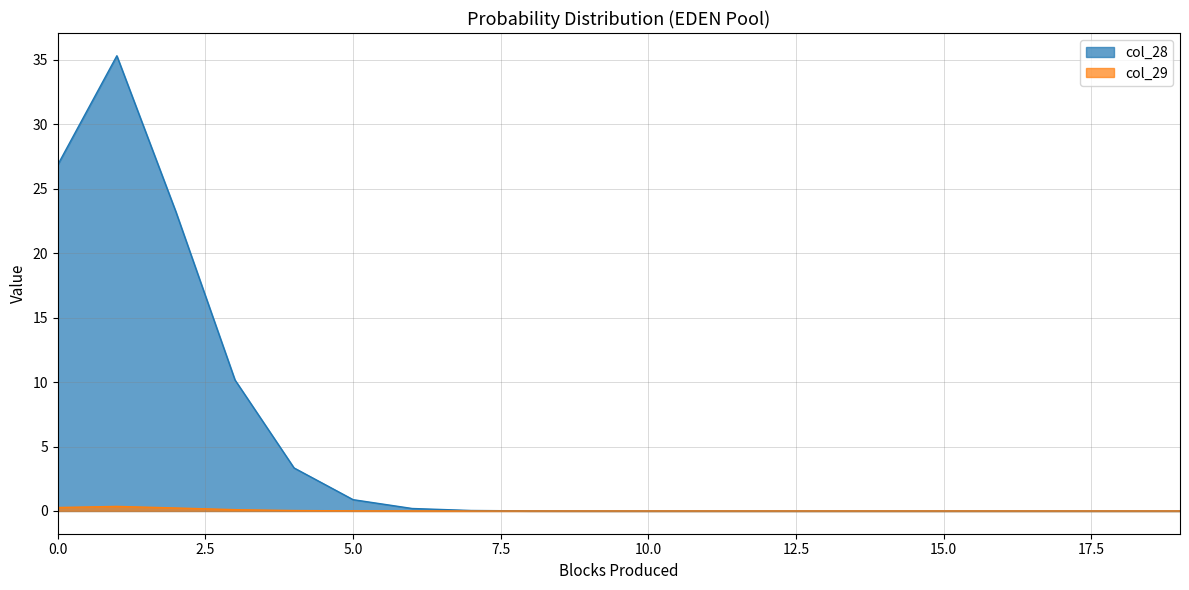

Rank the series by their average value, from highest to lowest.

col_28, col_29